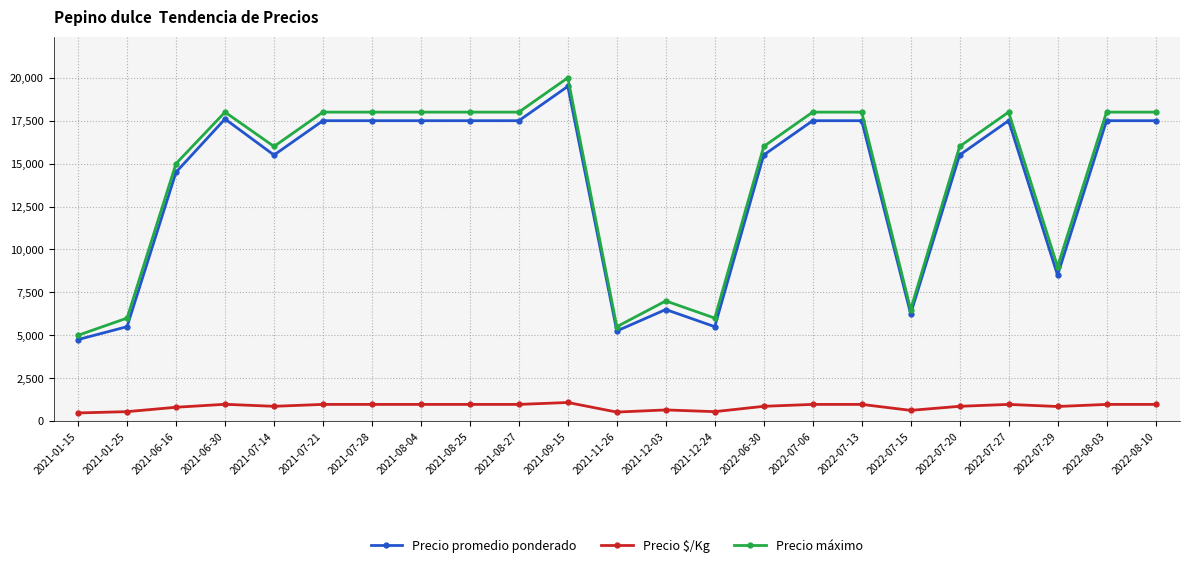

What is the spread (max minus min) of values at 2022-07-20?

15139